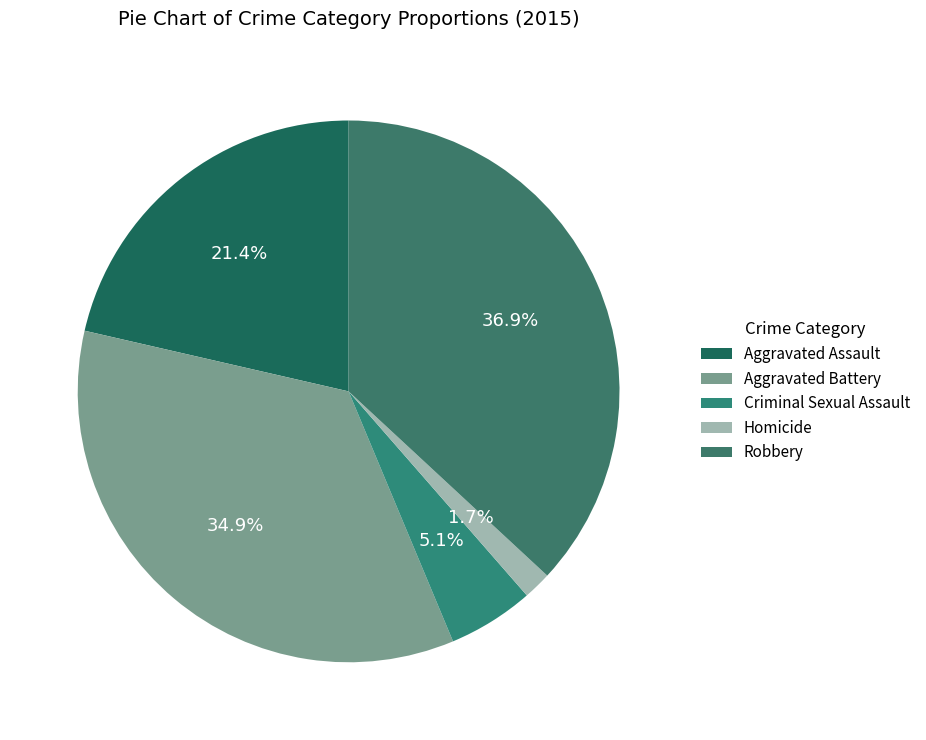

Does Aggravated Battery represent more than half of the total?

No